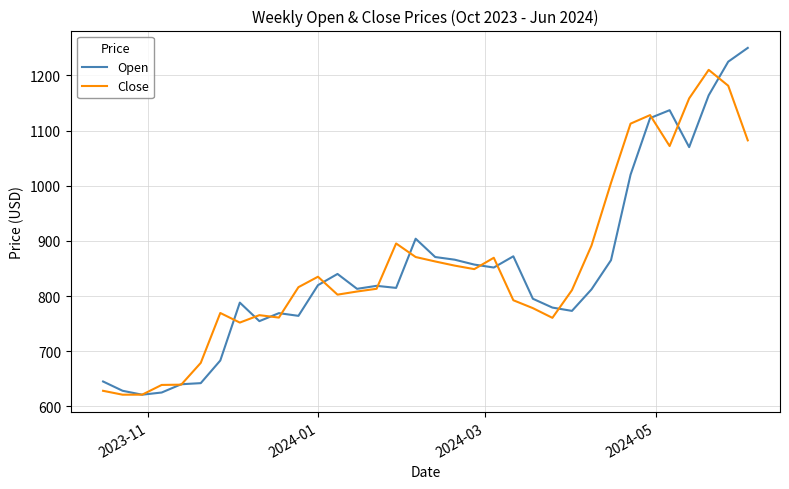

What is the minimum value shown in the chart?

621.0